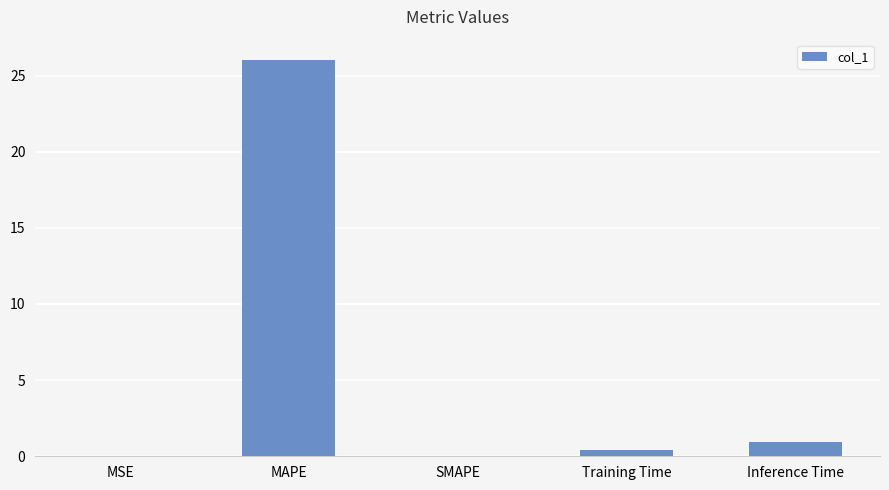

True or false: the data shows 26.1 at MAPE.

True